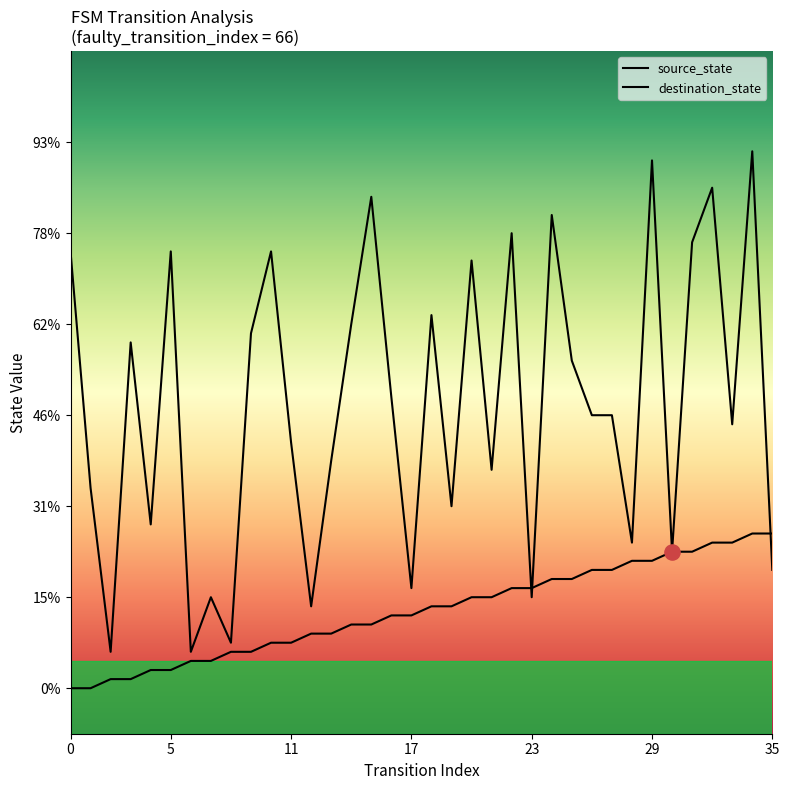

Which series contains the highest Y value?

destination_state